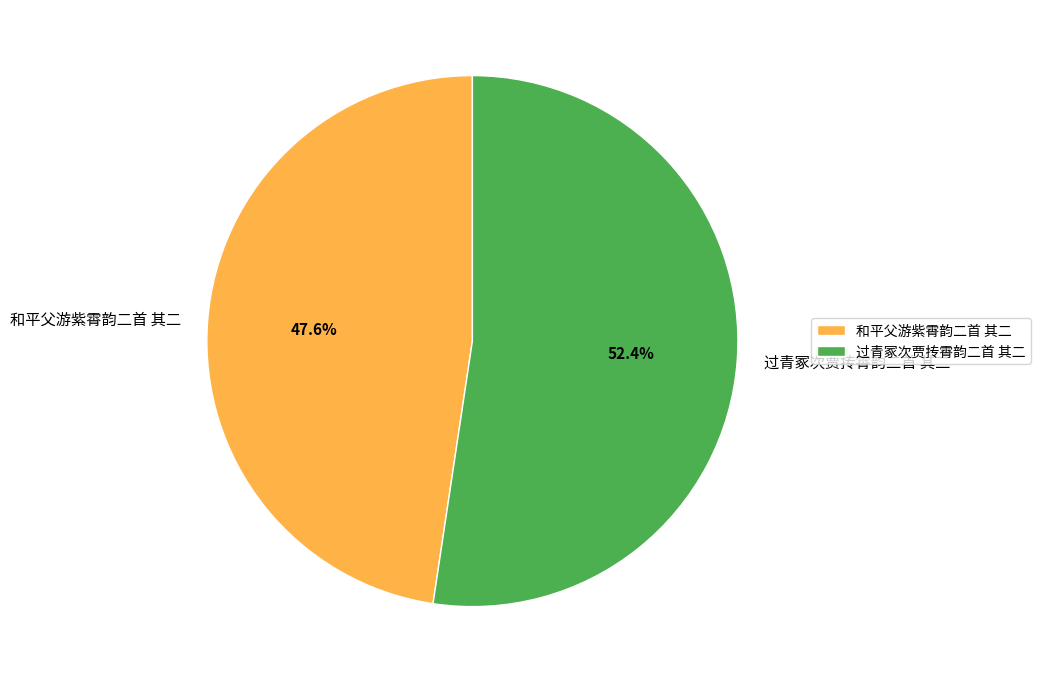

To the nearest percent, what is the average slice percentage?

50%